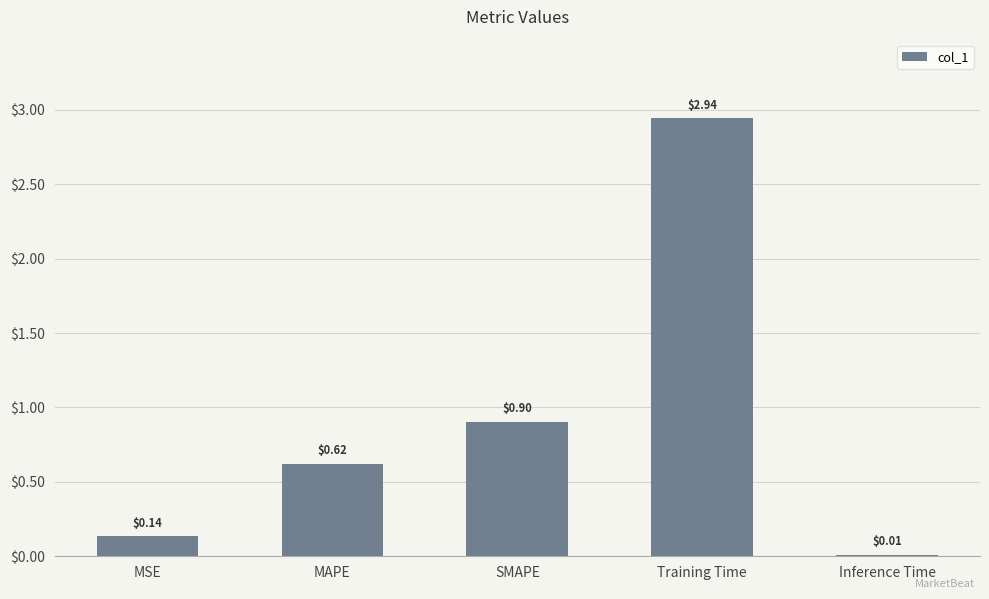

What is the sum of the values at Training Time and SMAPE?

3.8